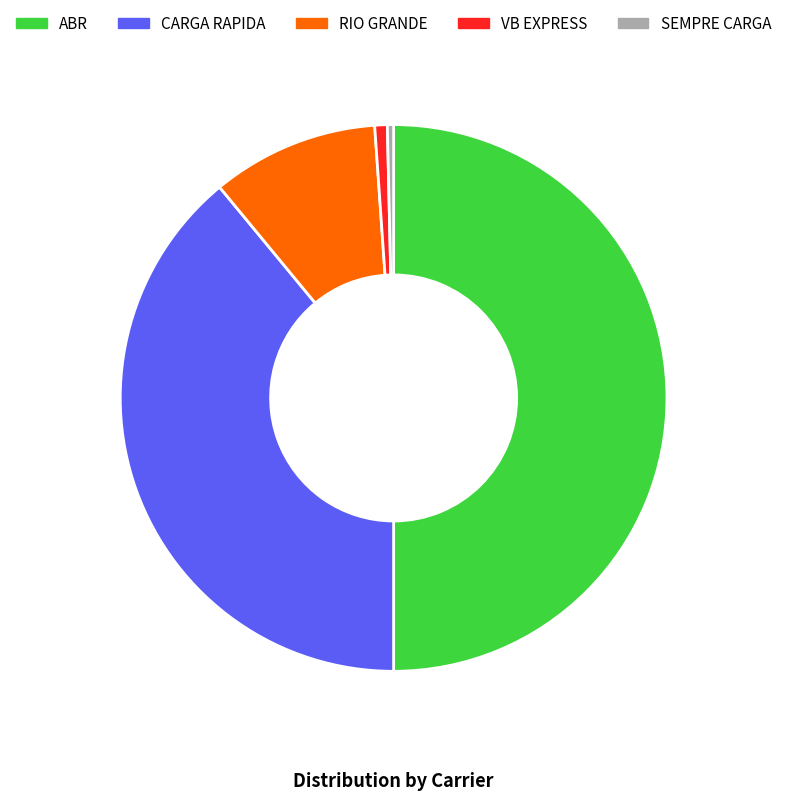

Between SEMPRE CARGA and RIO GRANDE, which is larger?

RIO GRANDE